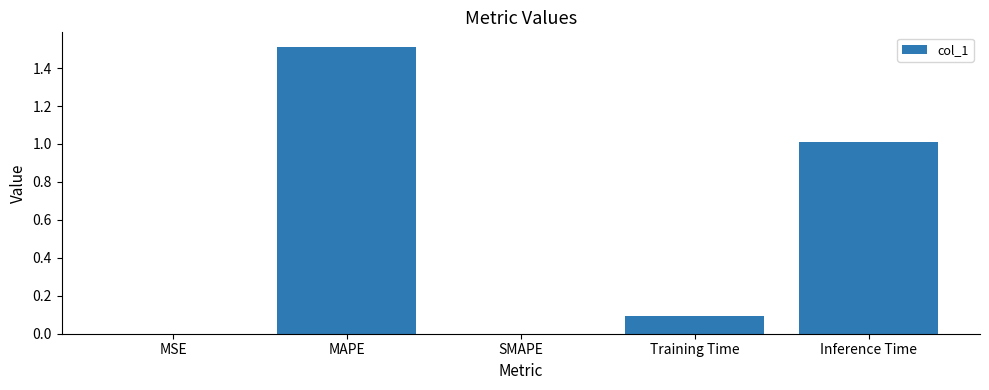

What is the sum of the values at MAPE and SMAPE?

1.5